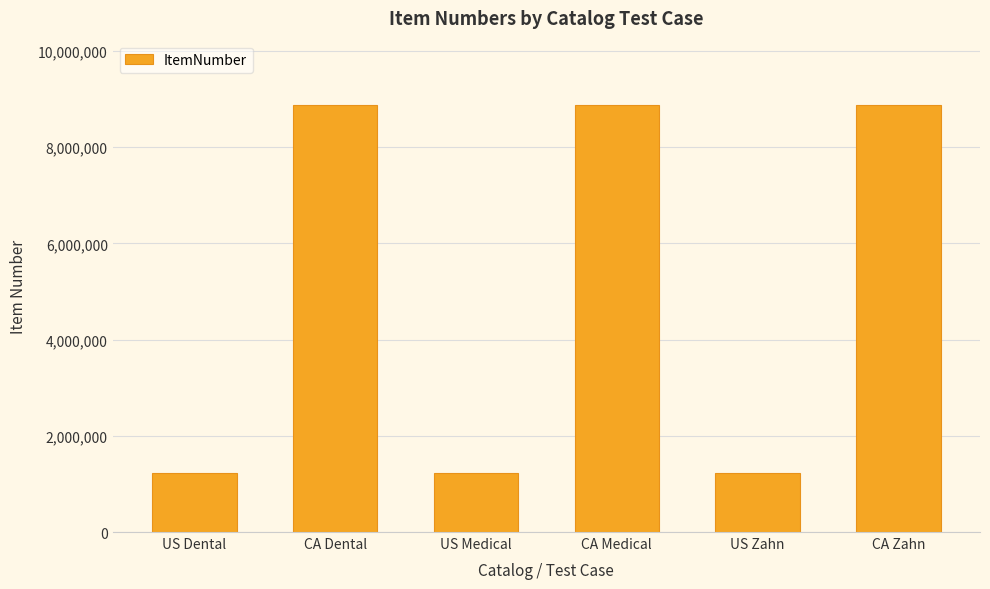

What is the maximum value shown in the chart?

8880701